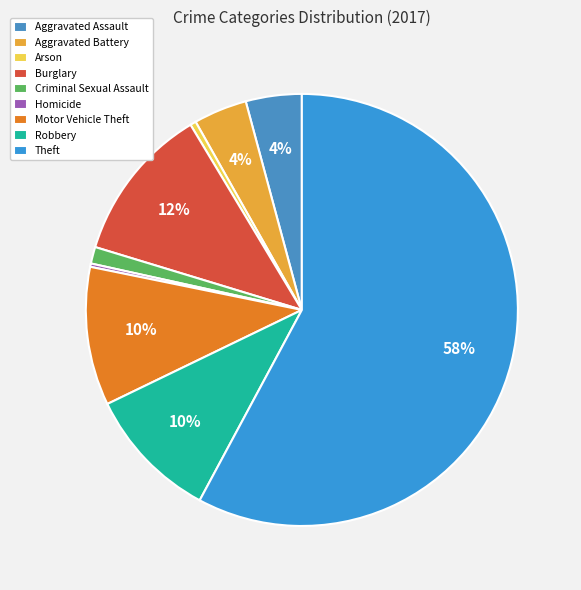

How many slices are in this pie chart?

9